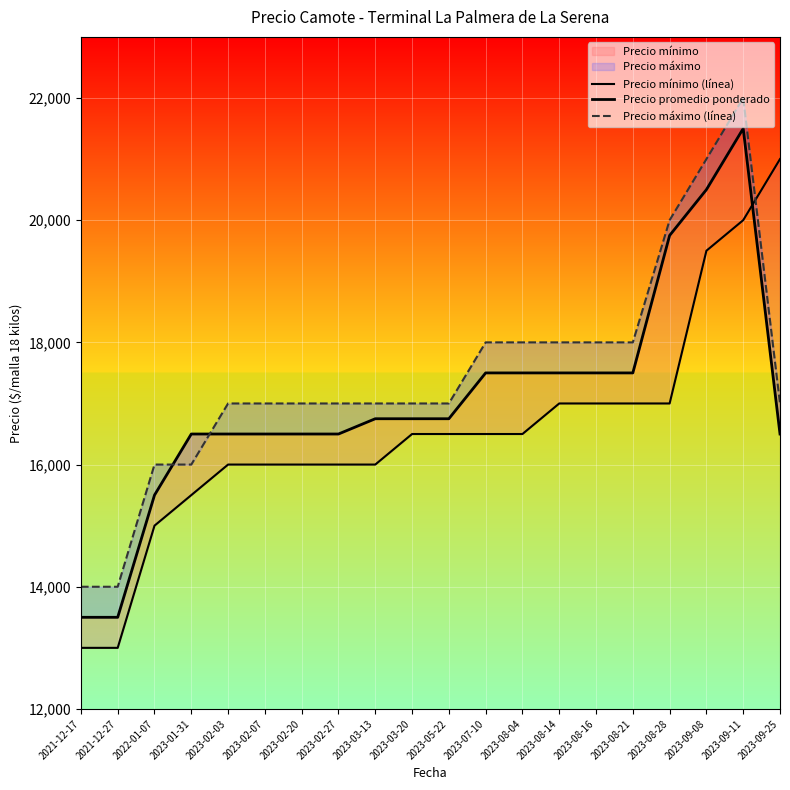

Rank the categories by Precio promedio ponderado value from lowest to highest.

2021-12-17, 2021-12-27, 2022-01-07, 2023-01-31, 2023-02-03, 2023-02-07, 2023-02-20, 2023-02-27, 2023-09-25, 2023-03-13, 2023-03-20, 2023-05-22, 2023-07-10, 2023-08-04, 2023-08-14, 2023-08-16, 2023-08-21, 2023-08-28, 2023-09-08, 2023-09-11